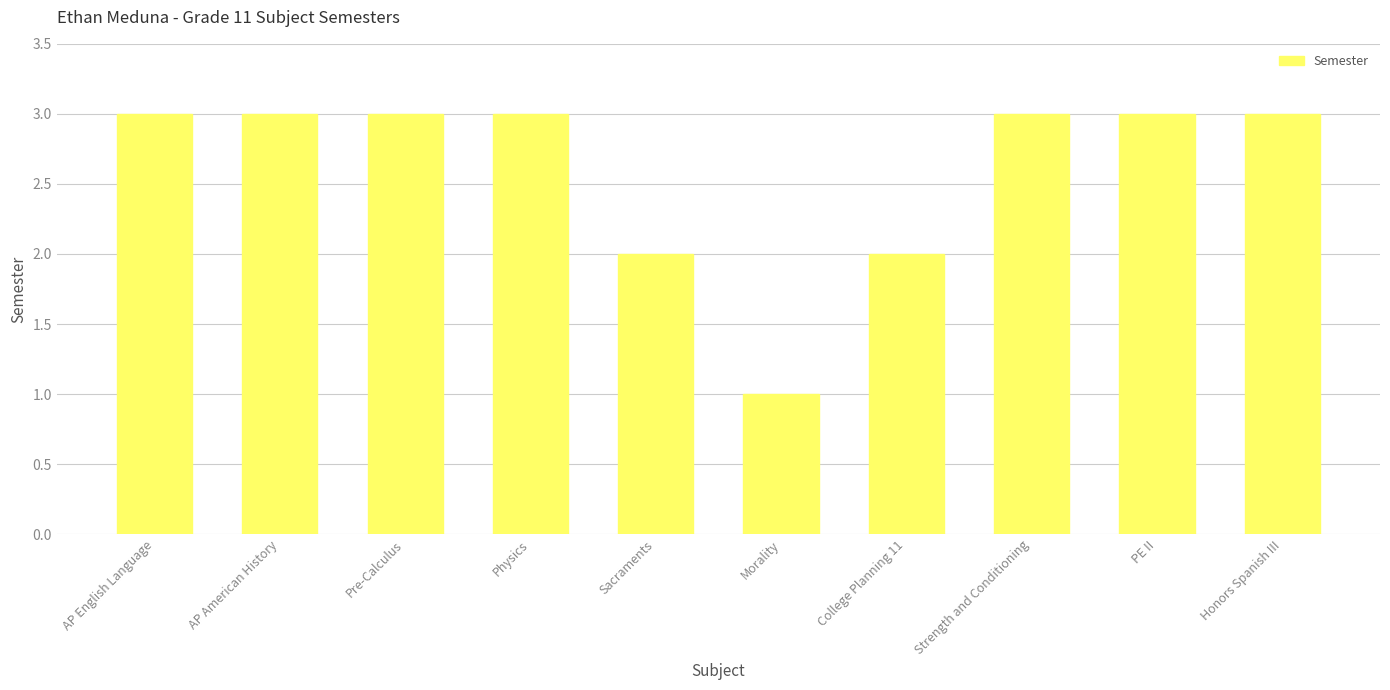

Read the value at AP English Language.

3